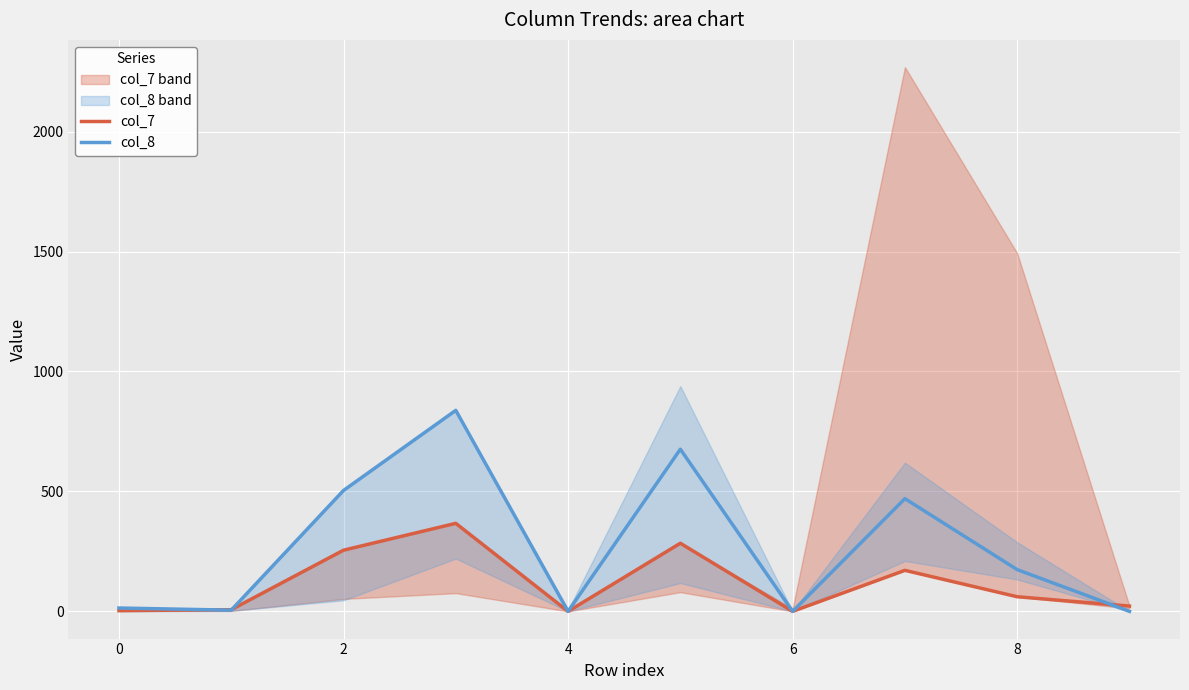

What is the difference between the maximum and second lowest values in the col_8 series?

838